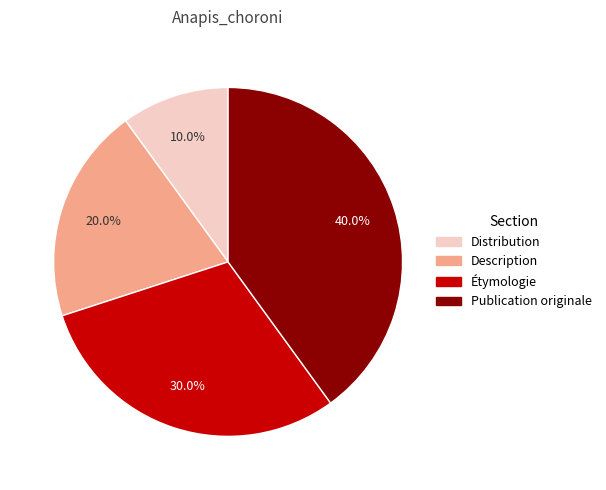

To the nearest percent, what percentage of the pie is Distribution?

10%